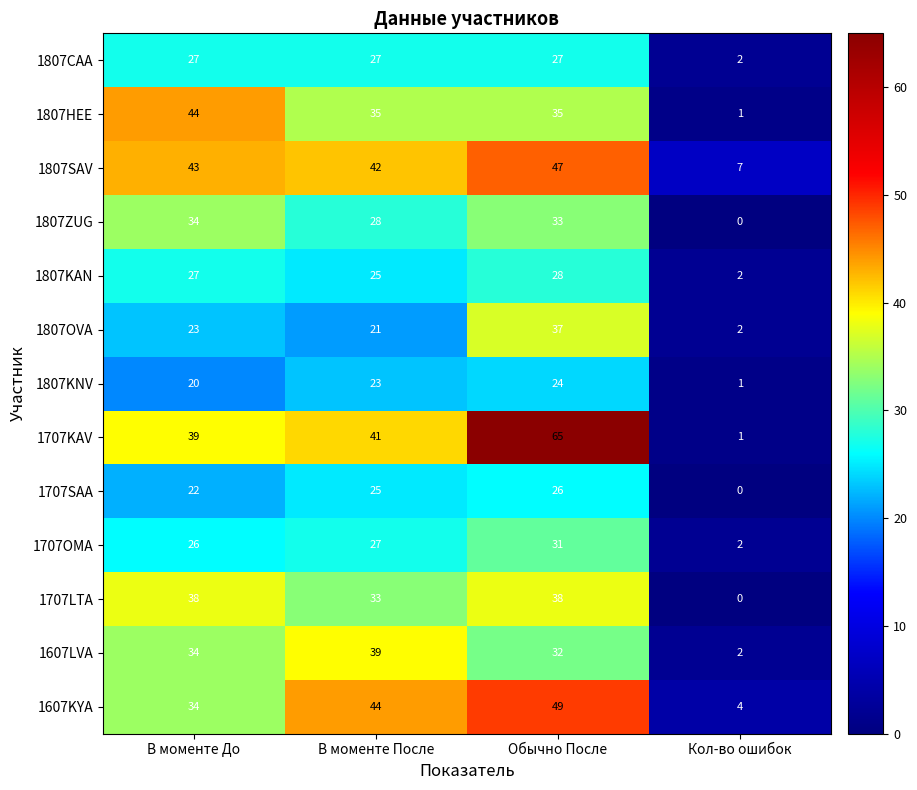

Which category has the lowest value in the 1807OVA series?

Кол-во ошибок